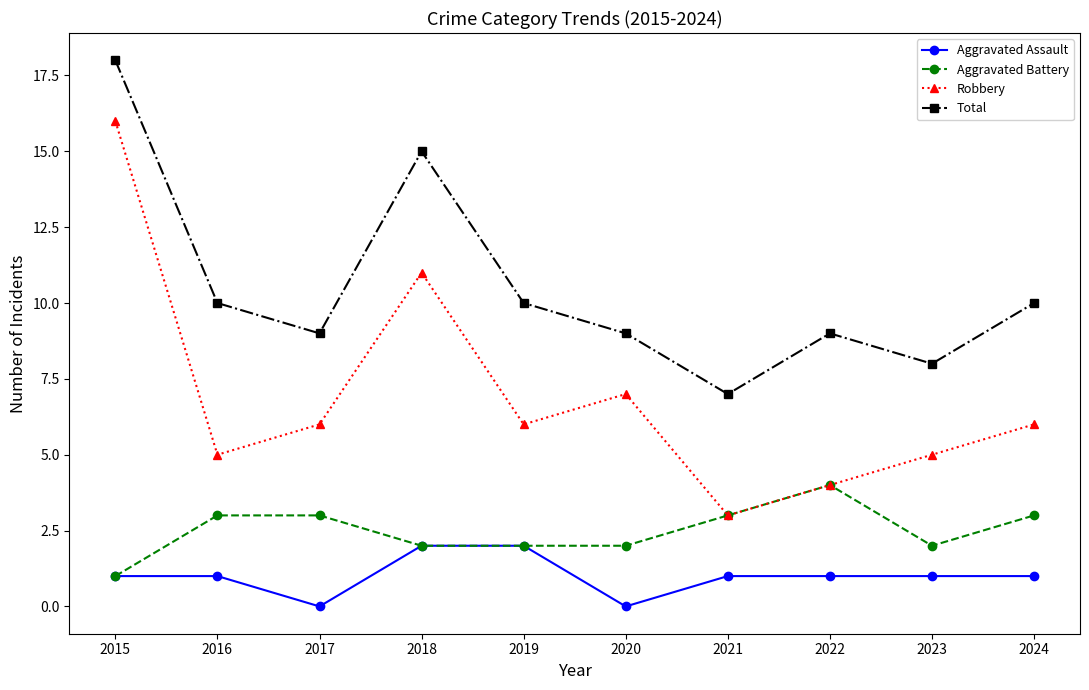

Which category has the highest value in the Aggravated Battery series?

2022